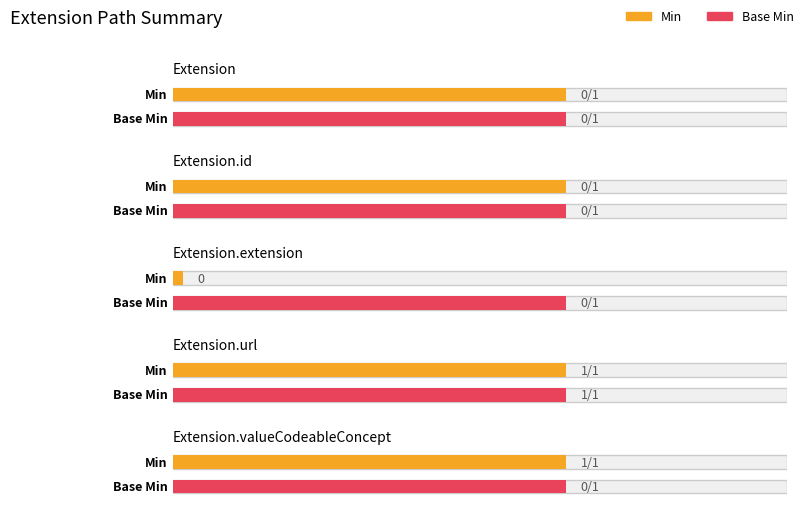

Rank the series by their average value, from lowest to highest.

Base Min, Min